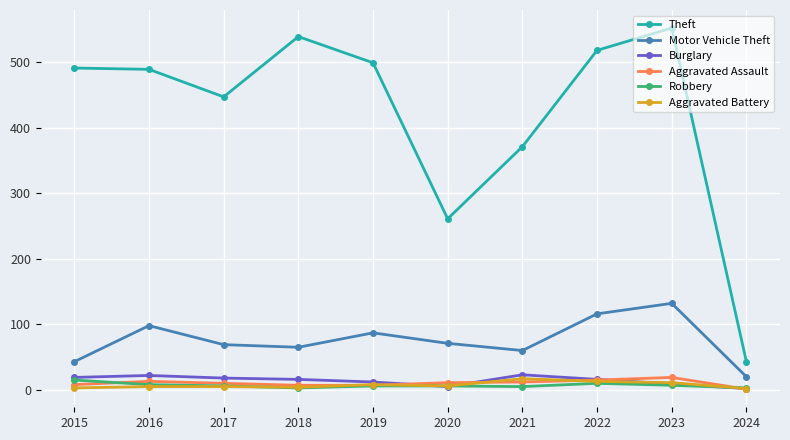

Which series changed the most between 2015 and 2024?

Theft